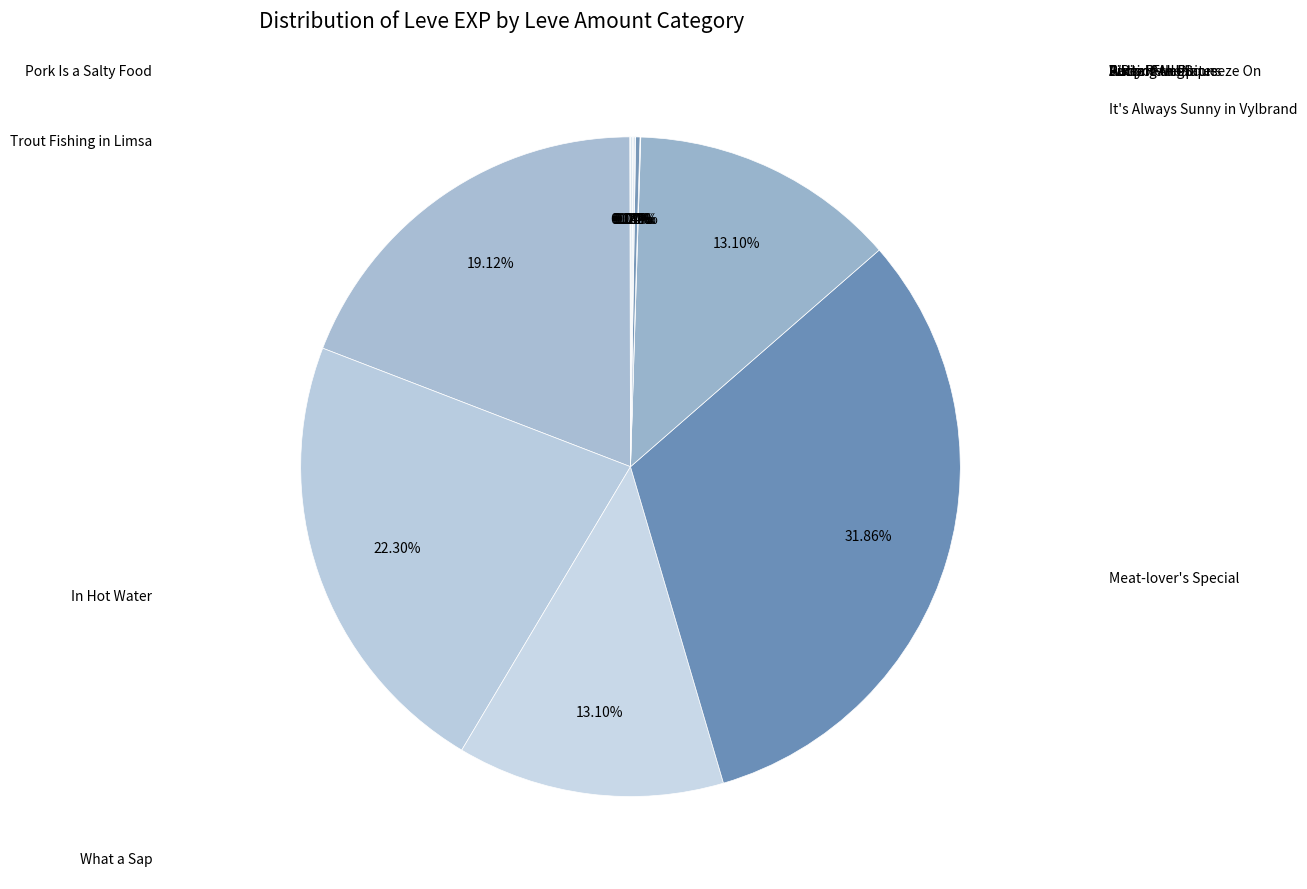

Which category has the smallest portion of the pie?

Pork Is a Salty Food